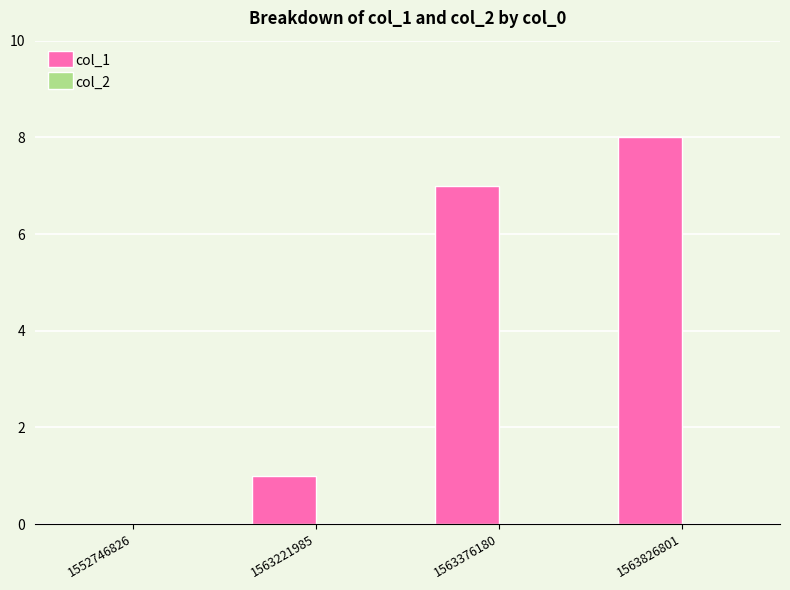

Are the bars grouped side by side (vs. stacked)?

No